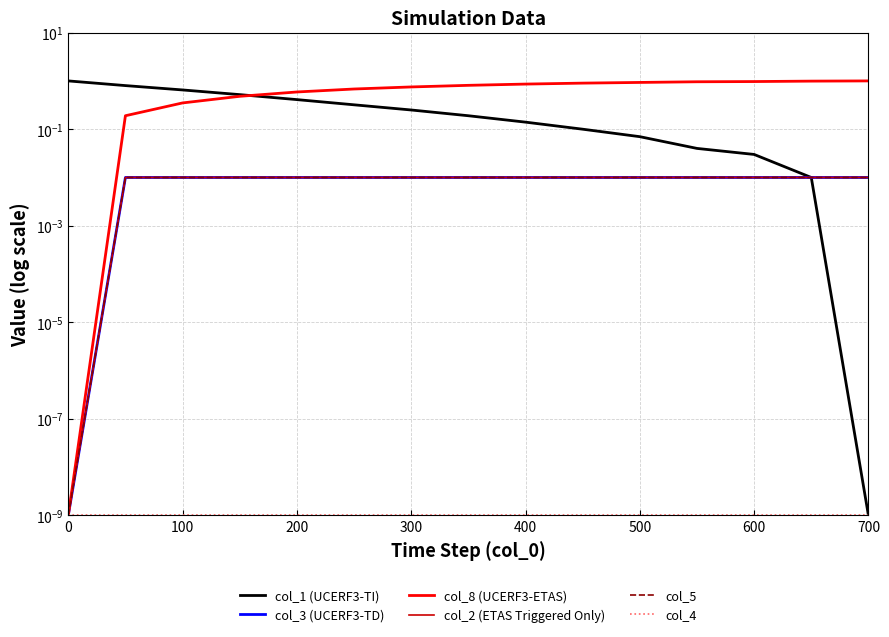

What is the difference between the maximum and minimum values in the col_1 (UCERF3-TI) series?

1.0